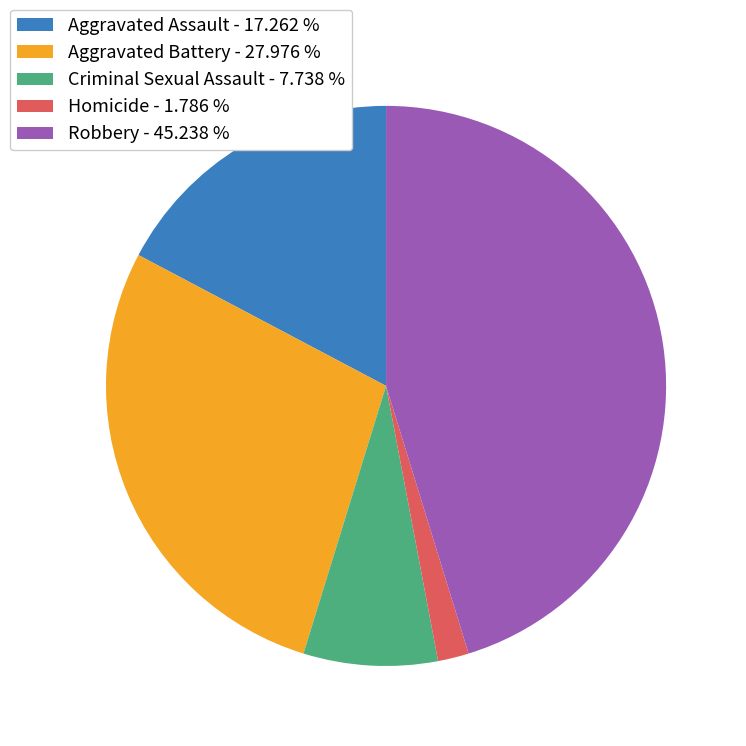

True or false: Aggravated Battery accounts for 28% of the total.

True